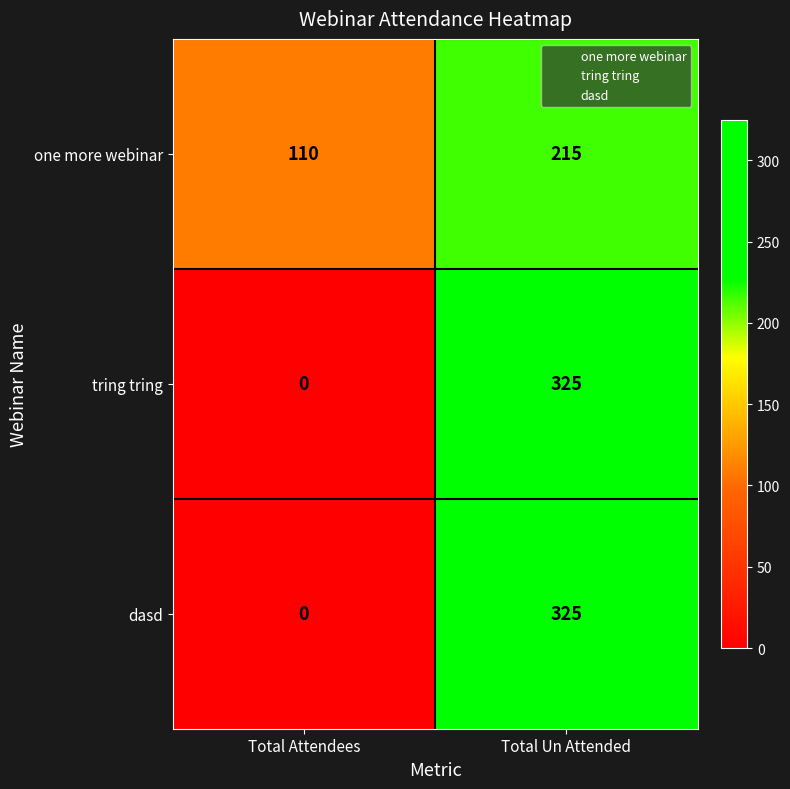

What is the difference between the highest and lowest values at Total Attendees?

110